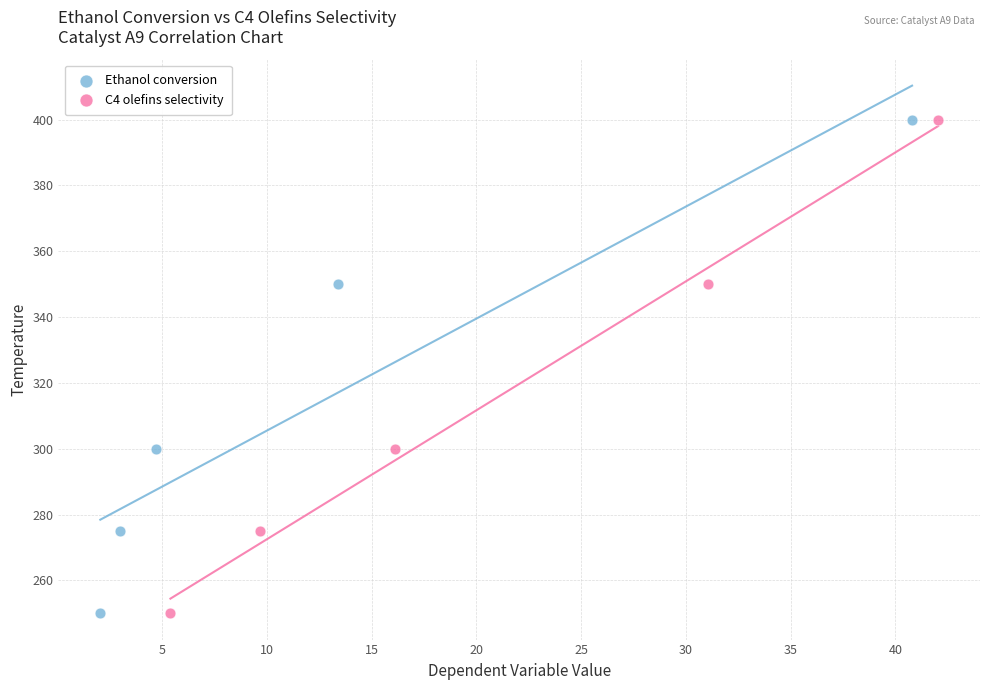

What are all the series names shown in the legend?

Ethanol conversion, C4 olefins selectivity